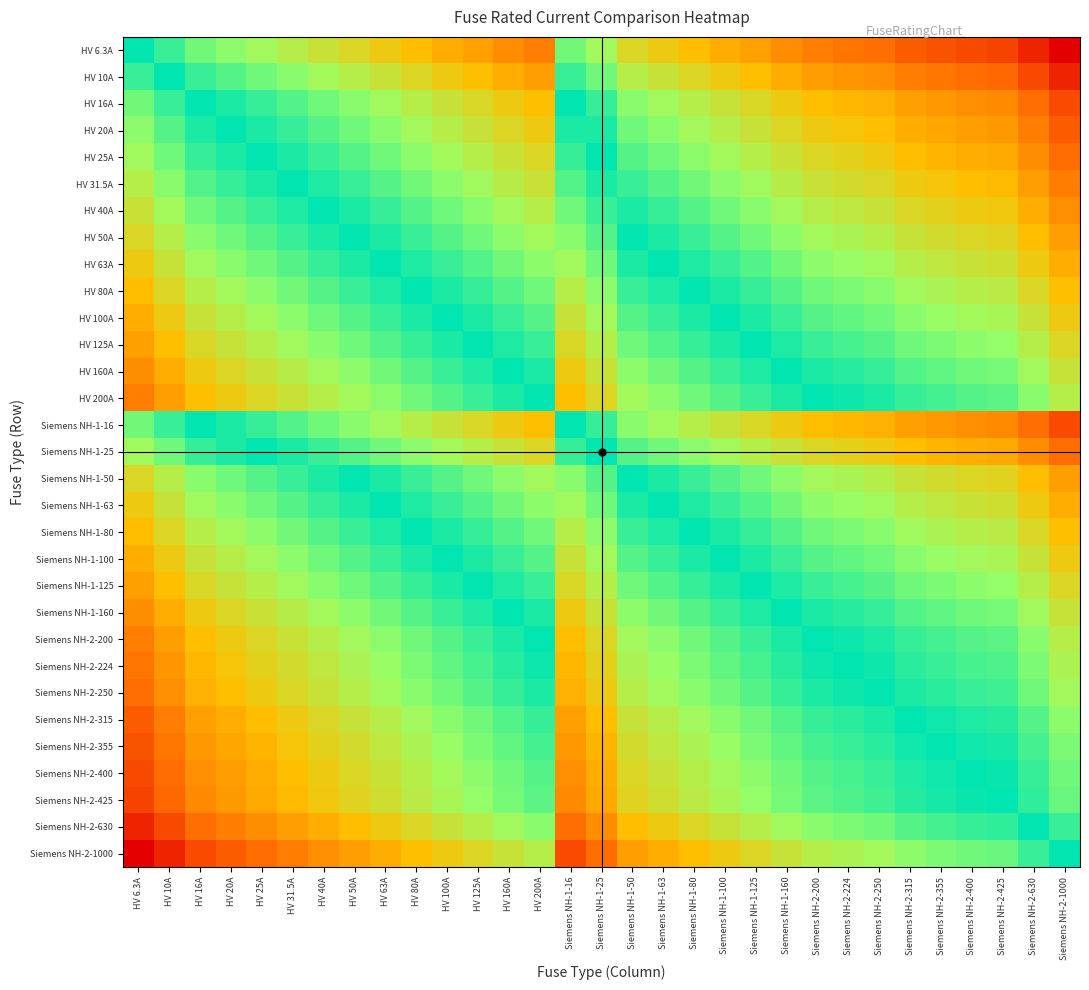

Between Siemens NH-1-25 and HV 100A, which is larger?

Siemens NH-1-25